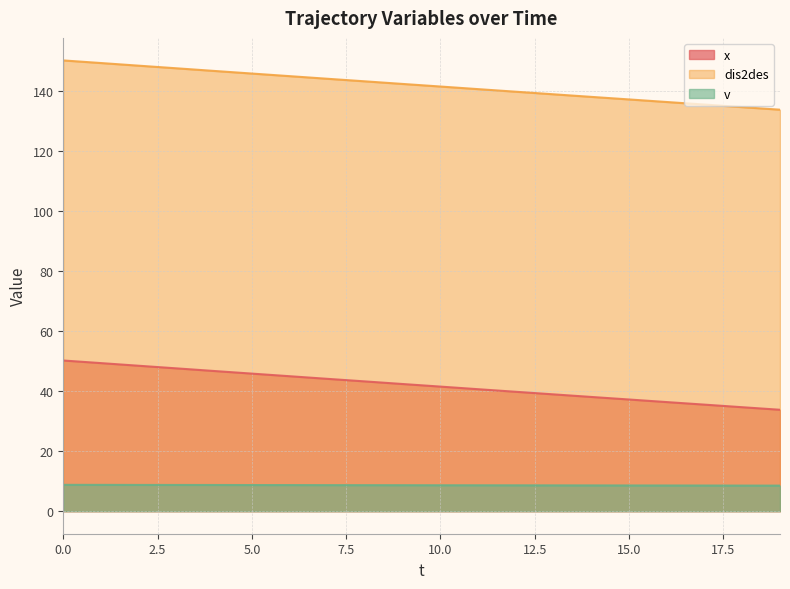

Which series has the largest range (max minus min)?

x